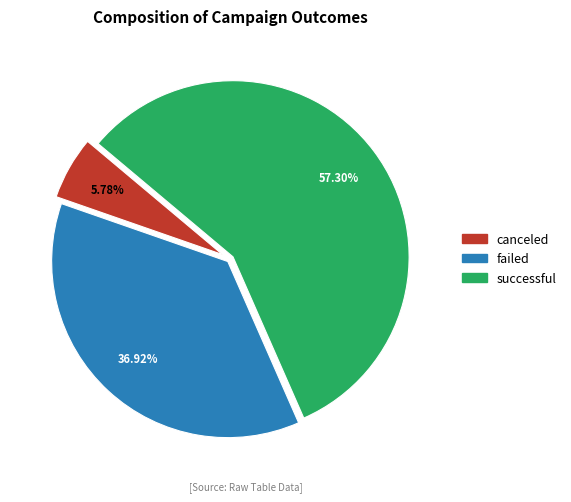

How many slices are in this pie chart?

3